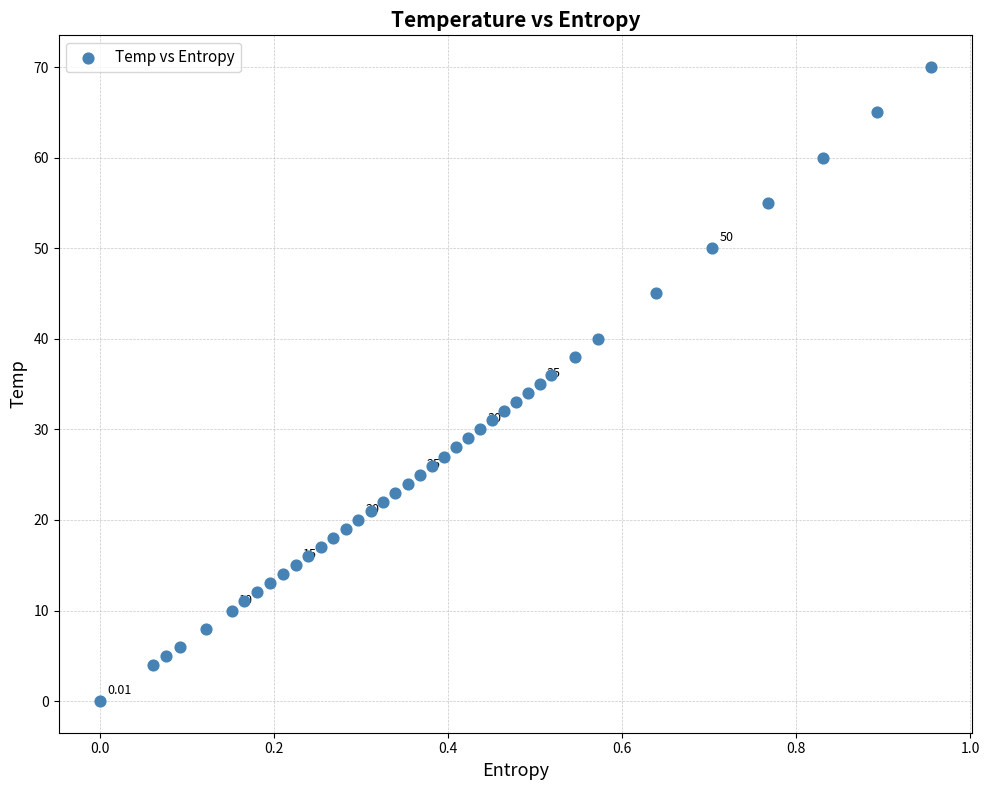

What is the range of Y values (max minus min)?

70.0